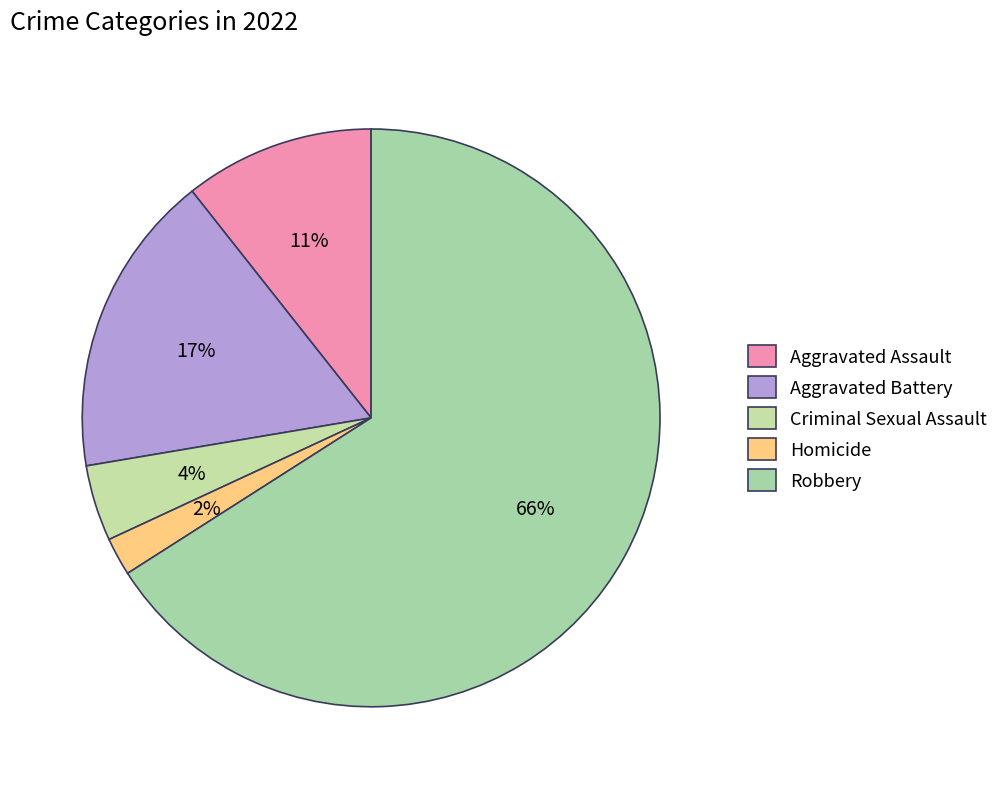

True or false: Criminal Sexual Assault accounts for 4% of the total.

True